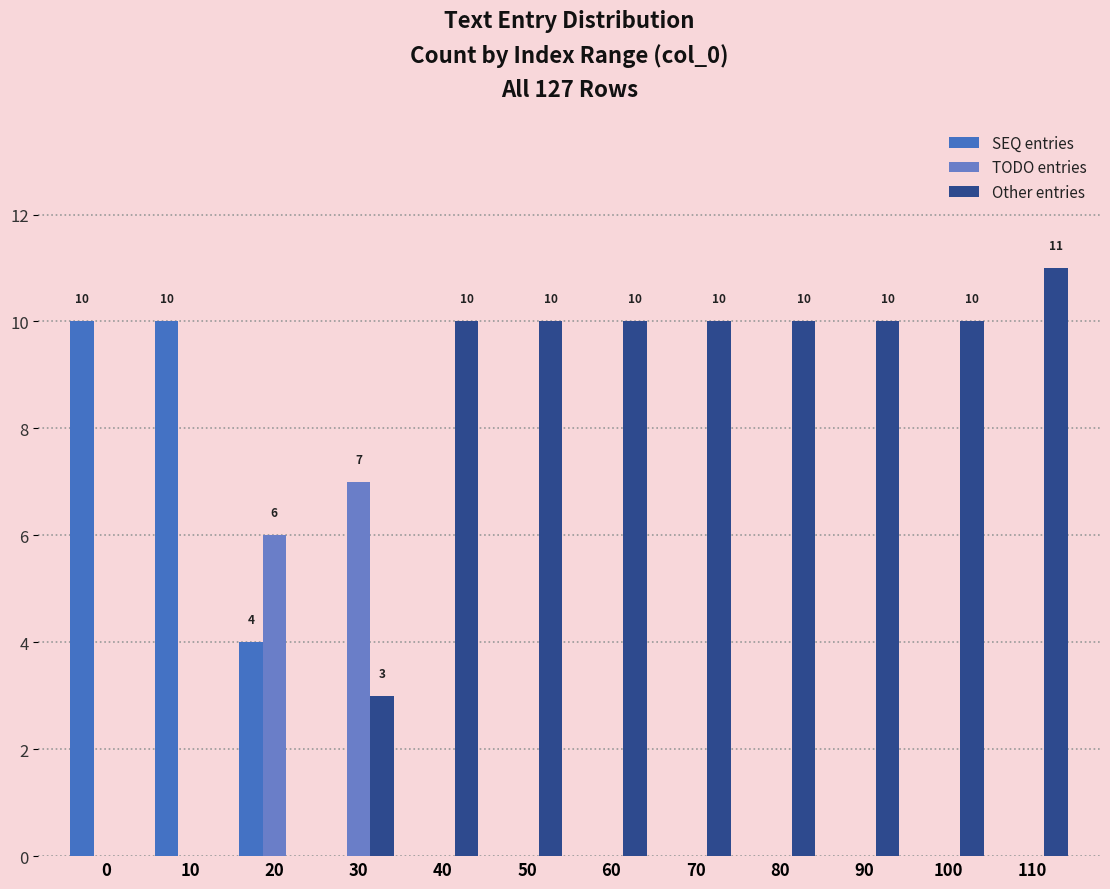

What is the greatest value displayed?

11